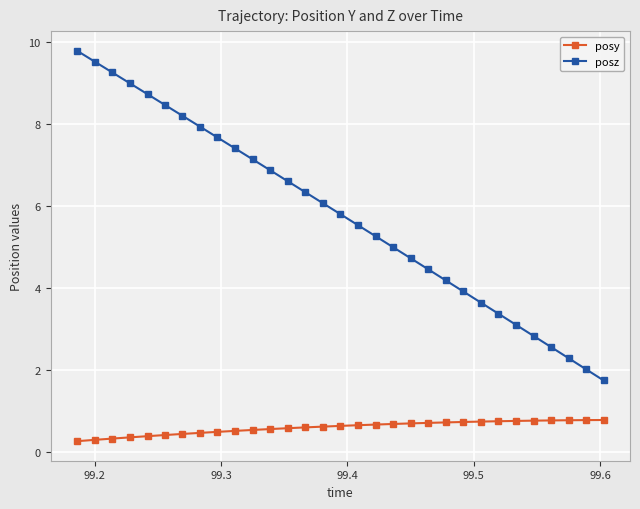

Which series has the largest range (max minus min)?

posz